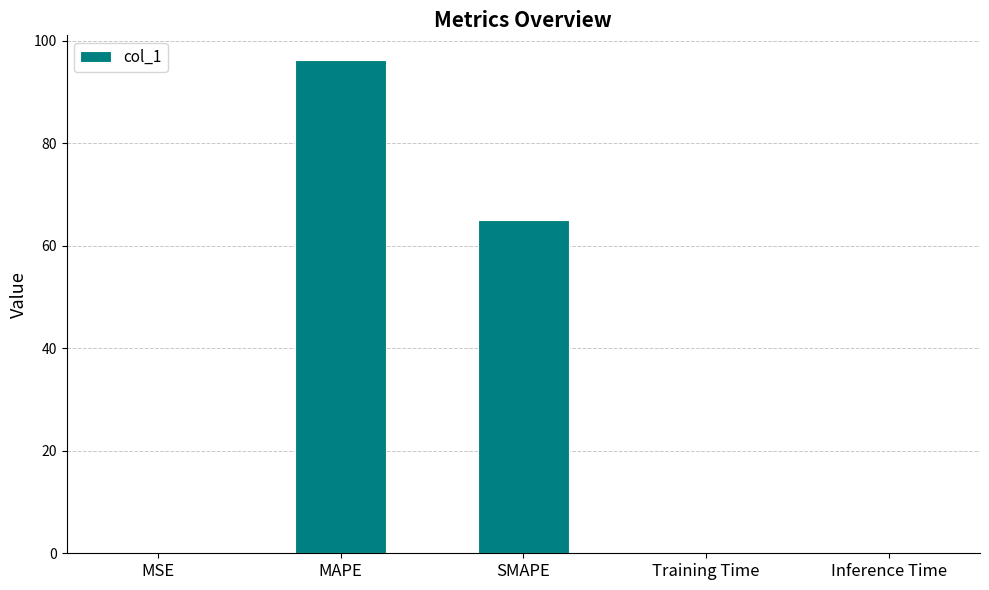

True or false: the data shows 96.2 at MAPE.

True